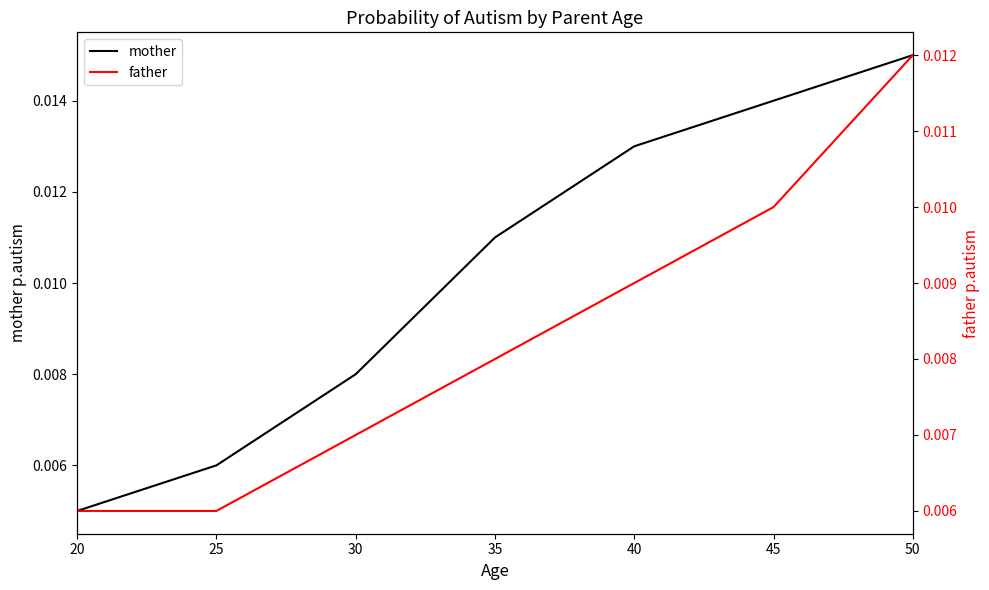

True or false: mother and father intersect in this chart.

False